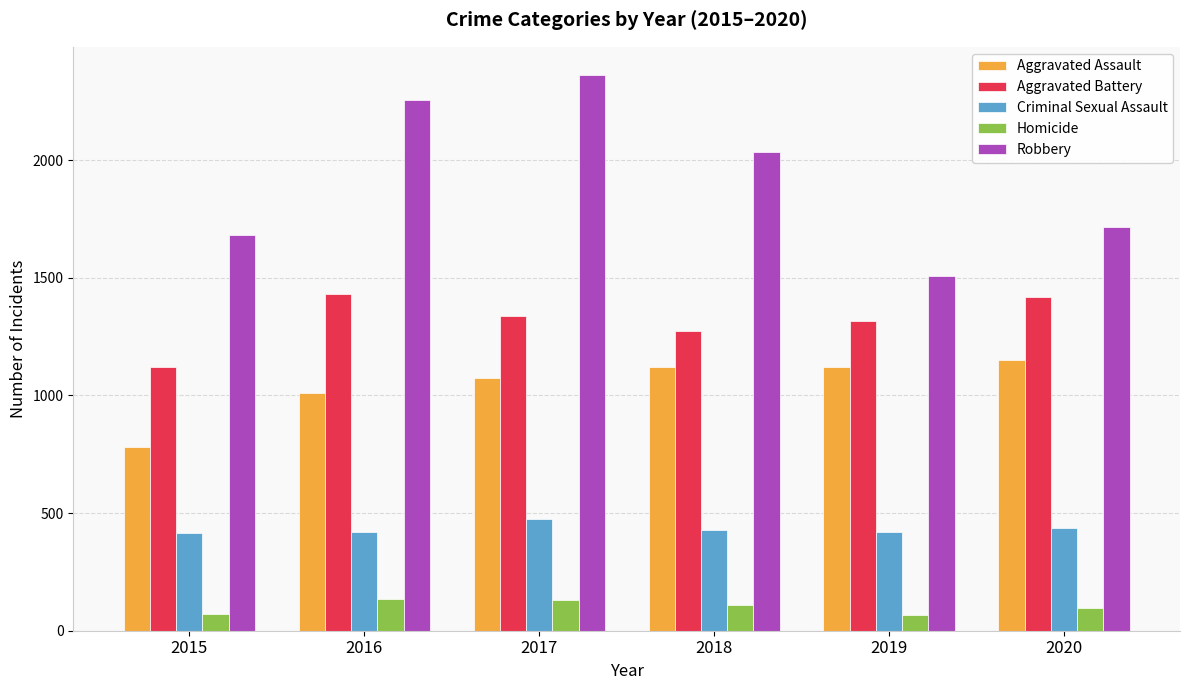

Which label corresponds to the largest value in the chart?

2017